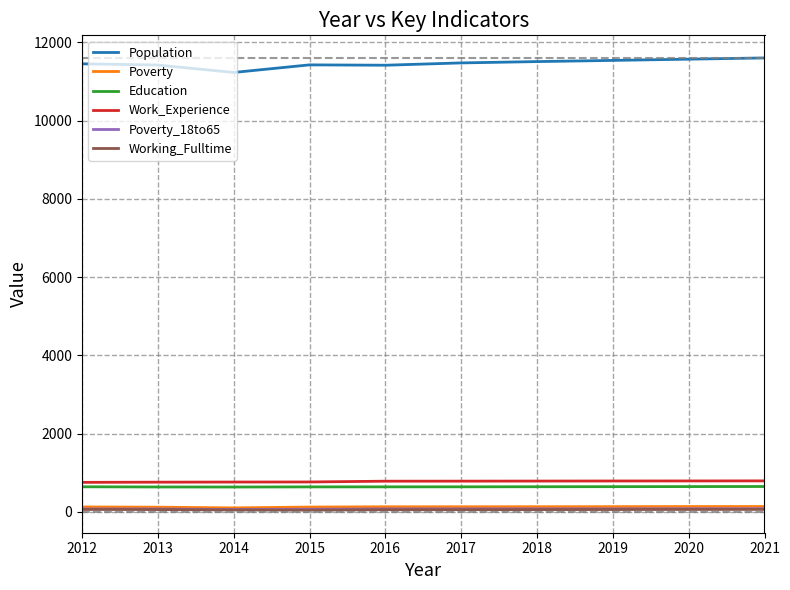

What is the spread (max minus min) of values at 2018?

11446